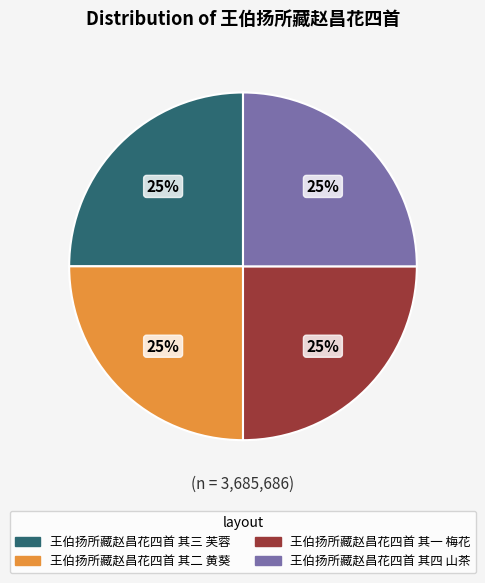

Approximately how many times larger is the value at 王伯扬所藏赵昌花四首 其三 芙蓉 compared to 王伯扬所藏赵昌花四首 其二 黄葵?

1.0